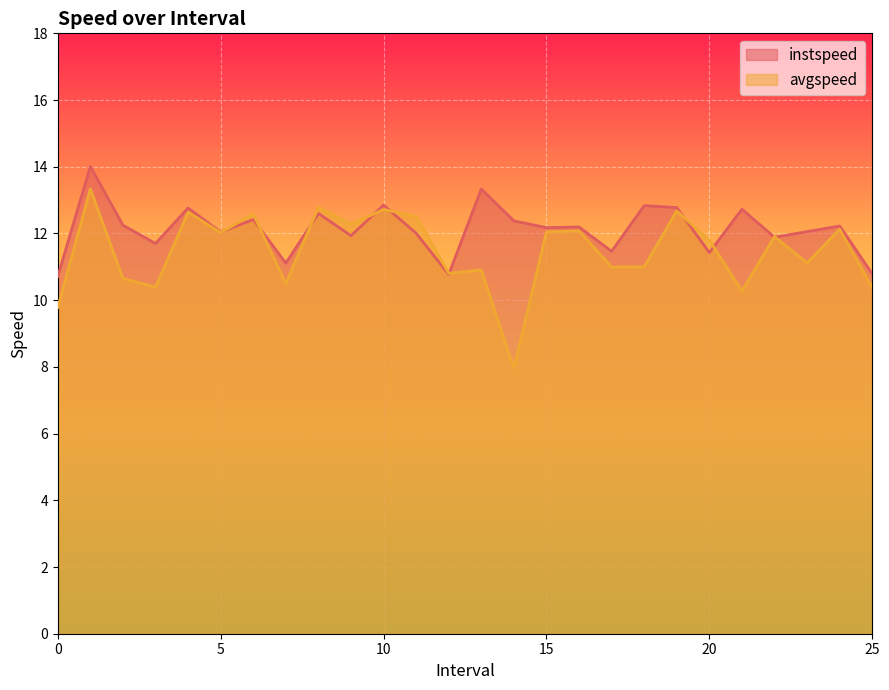

What is the maximum value shown in the chart?

14.0